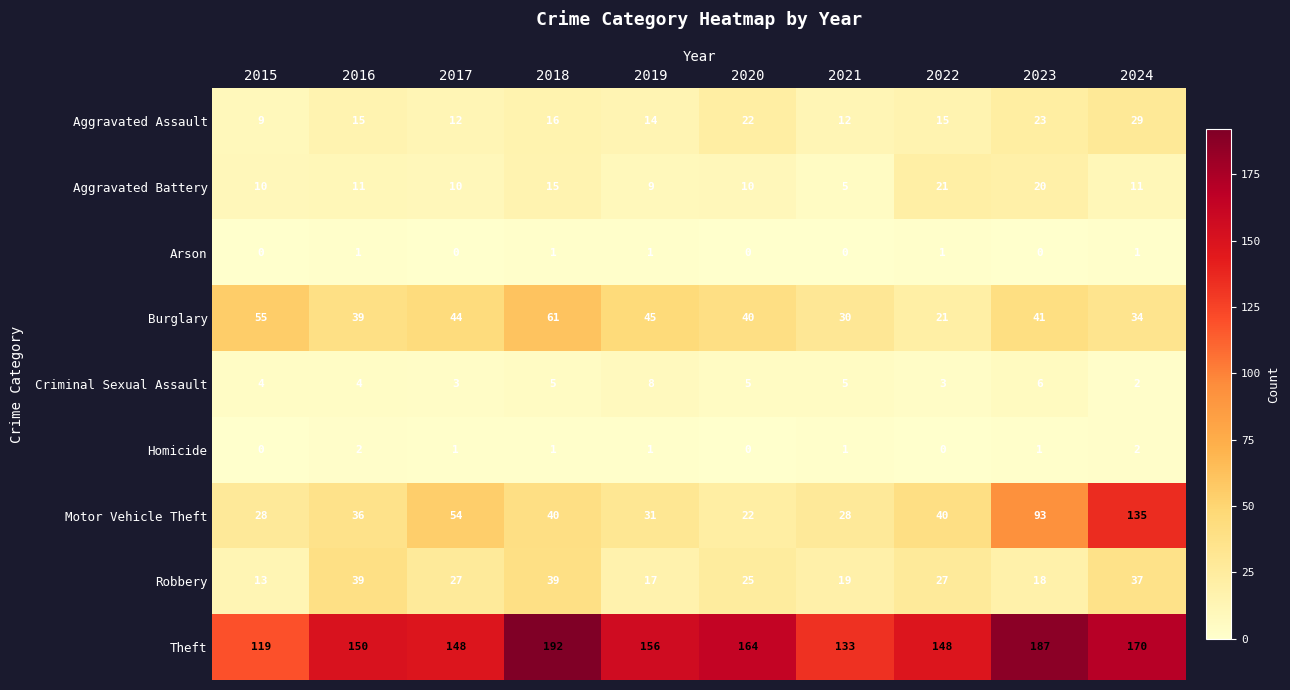

At which label does Aggravated Assault reach its minimum?

2015